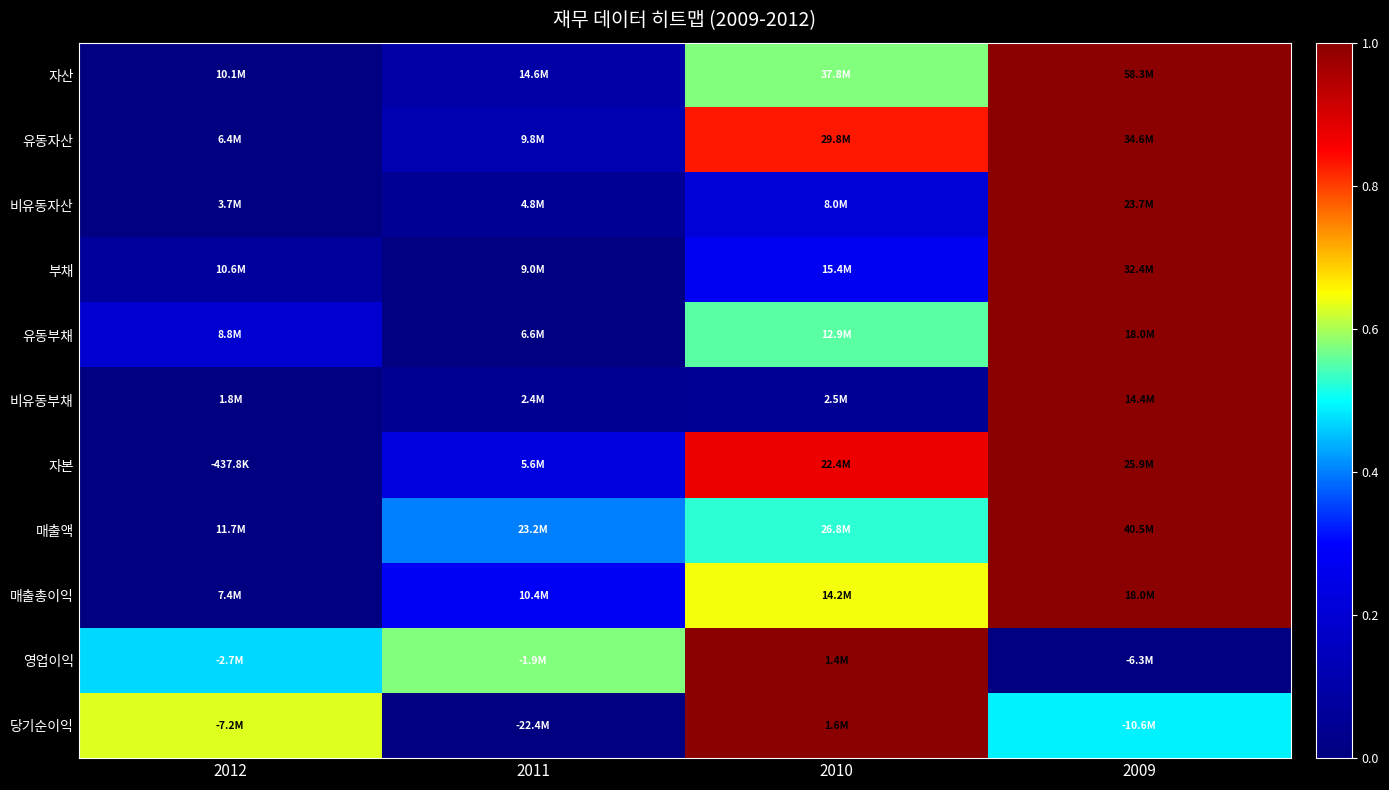

At which category does the chart reach its peak across all series?

2009